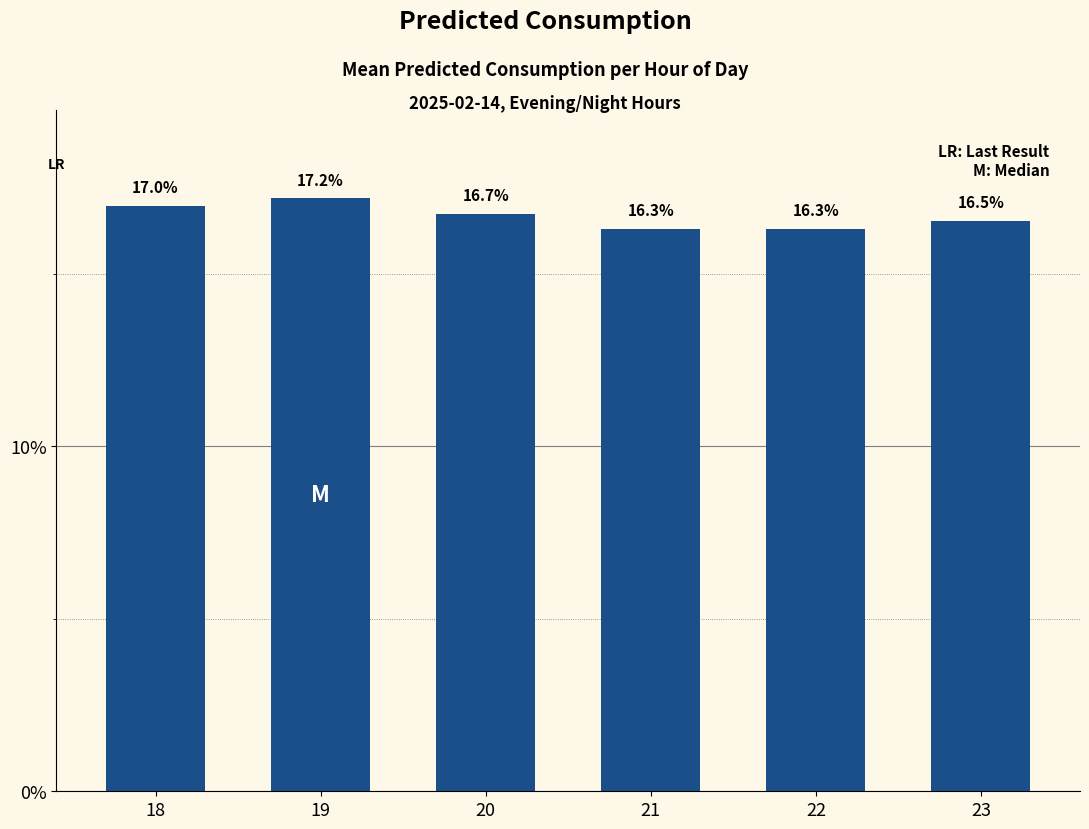

What is the sum of the values at 18 and 21?

33.3